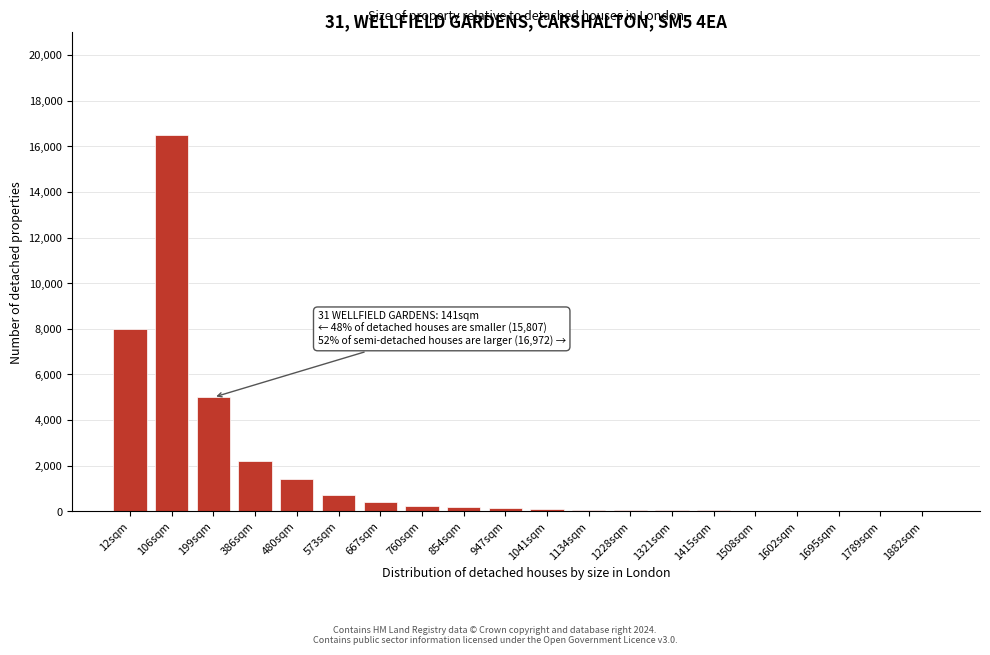

What is the sum of all values?

35197